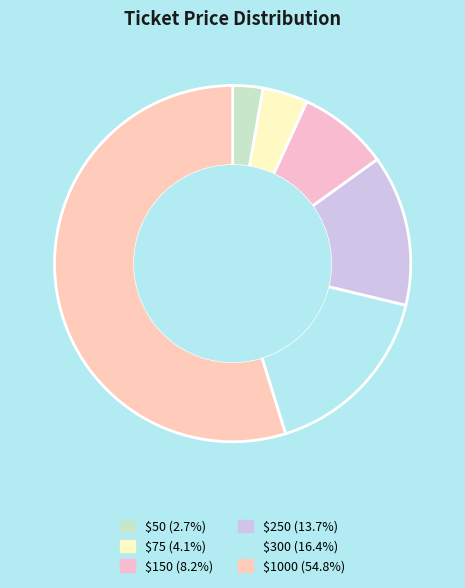

Which category has the biggest portion of the pie?

$1000